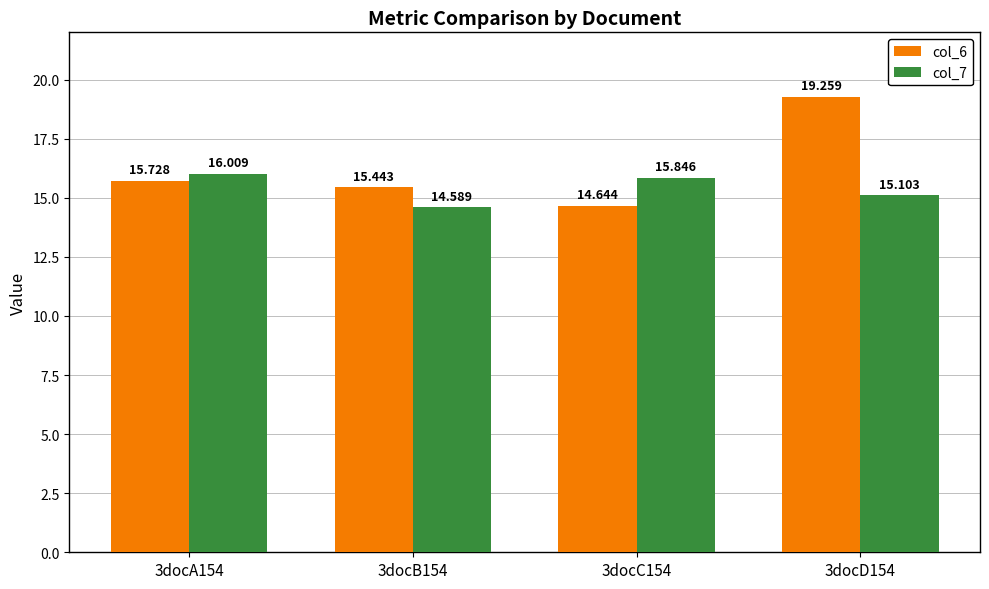

What value does the col_6 series have at 3docA154?

15.7